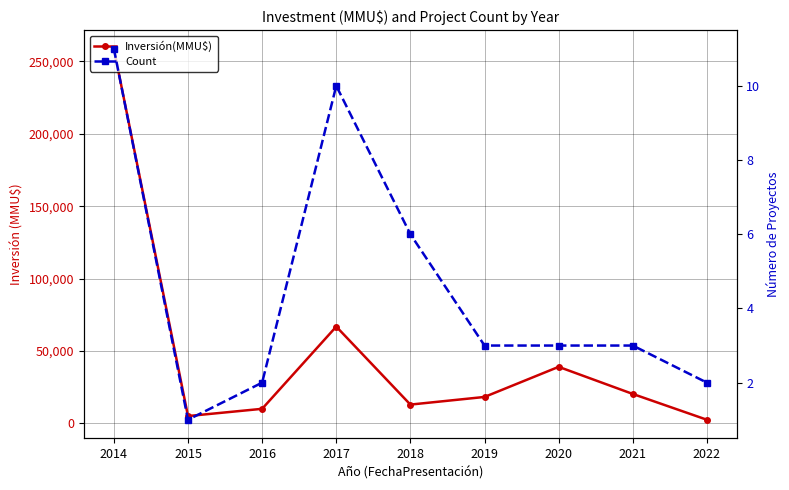

True or false: Inversión(MMU$) and Count intersect in this chart.

False